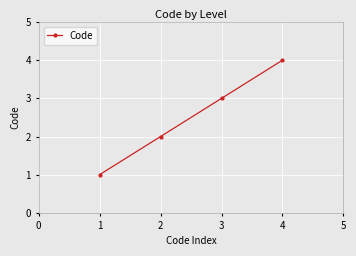

Approximately how many times larger is the value at 3 compared to 2?

1.5